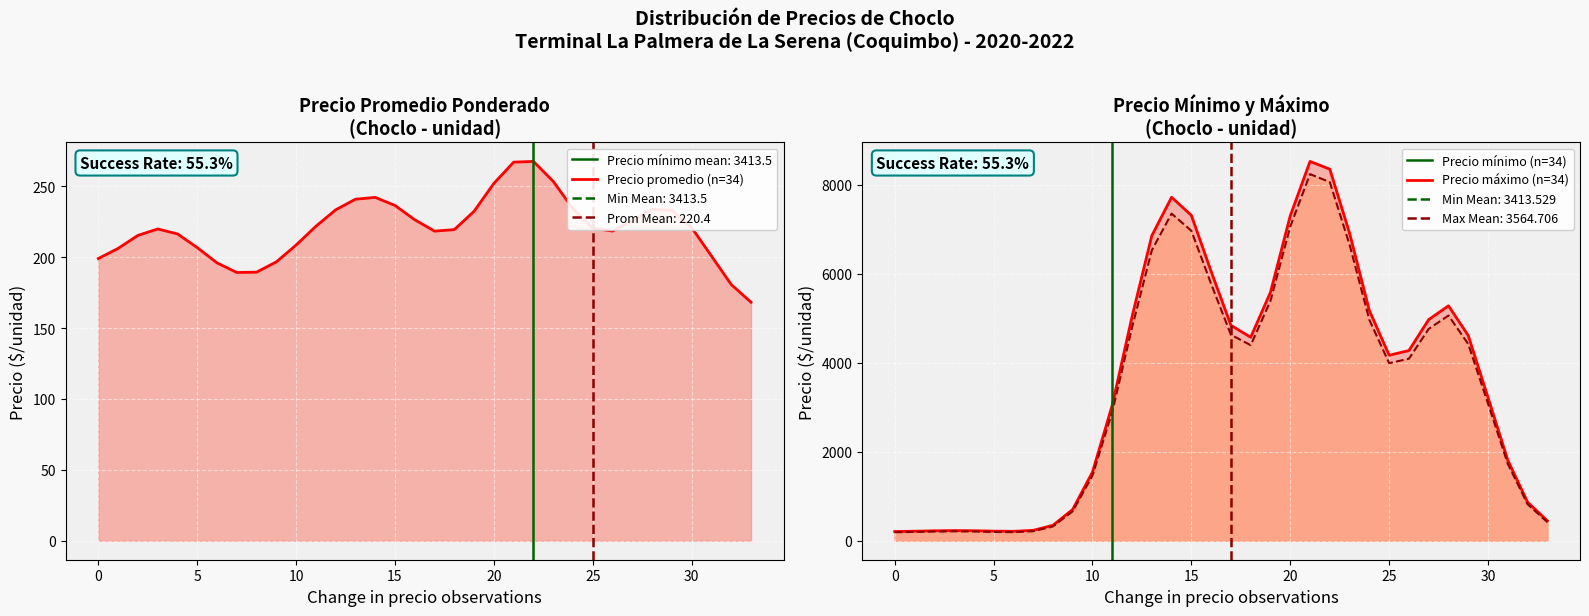

What is the sum of the Precio máximo (n=34) values at 15 and 11?

10351.4